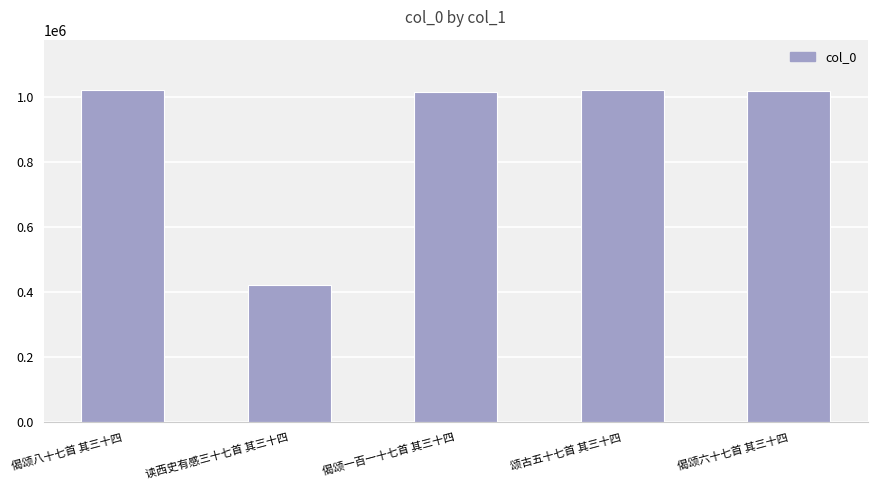

Does the chart contain any negative values?

No